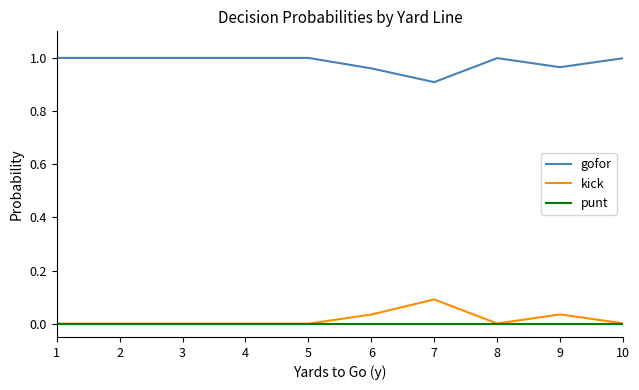

What is the sum of all kick values?

0.2